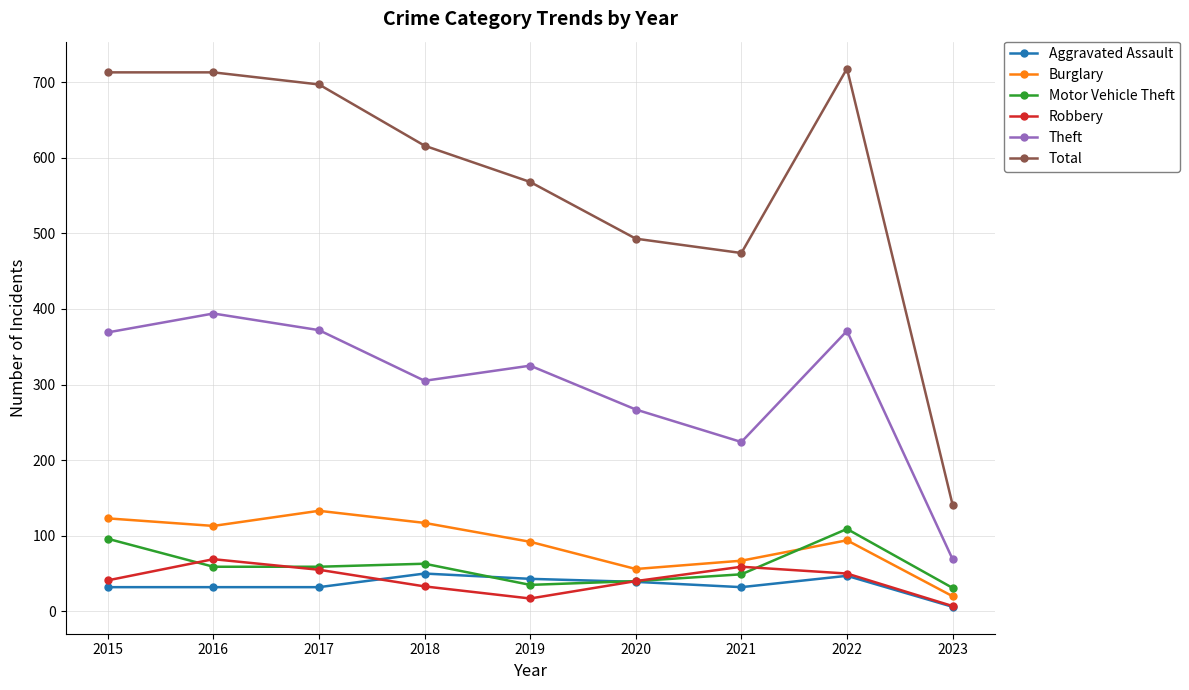

Which series has the largest total across all categories?

Total